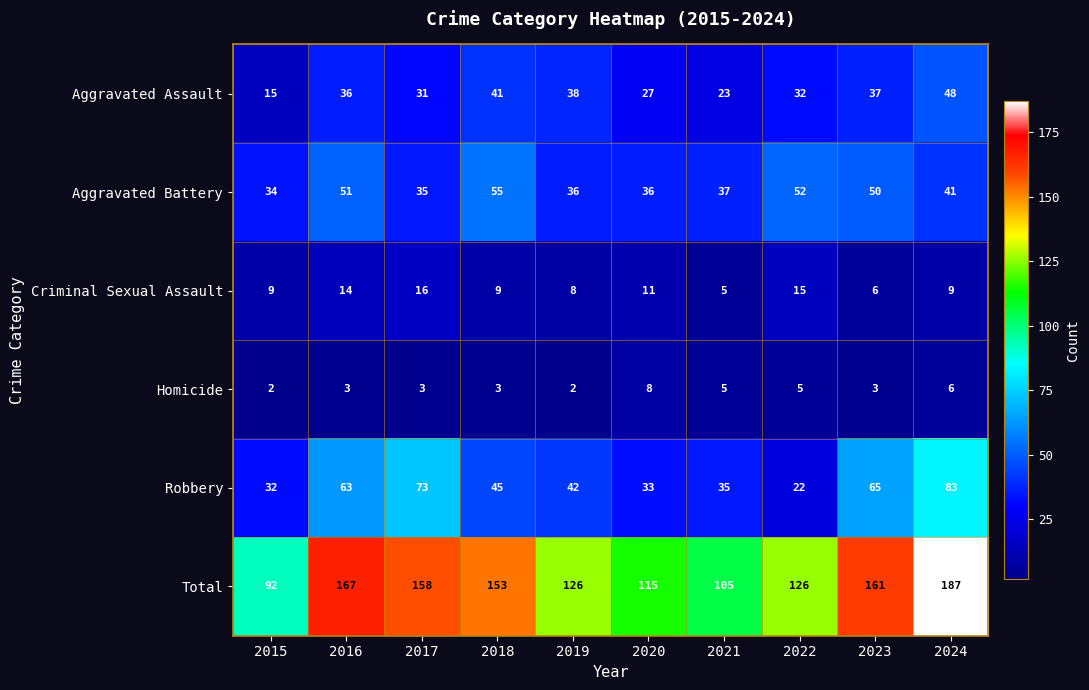

Which series changed the most between 2017 and 2019?

Total